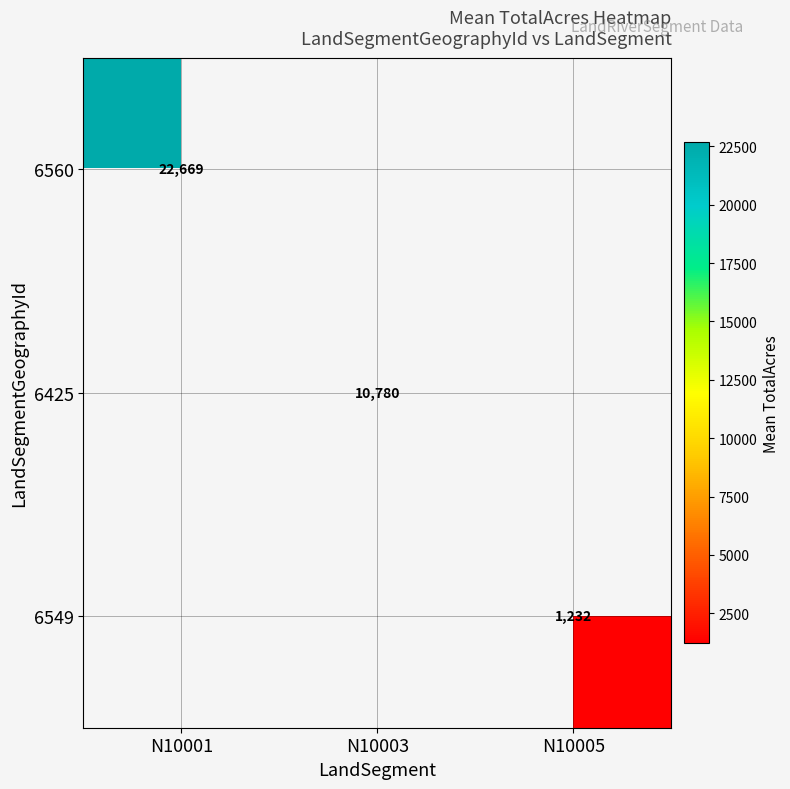

Which series has the widest spread of values?

6560